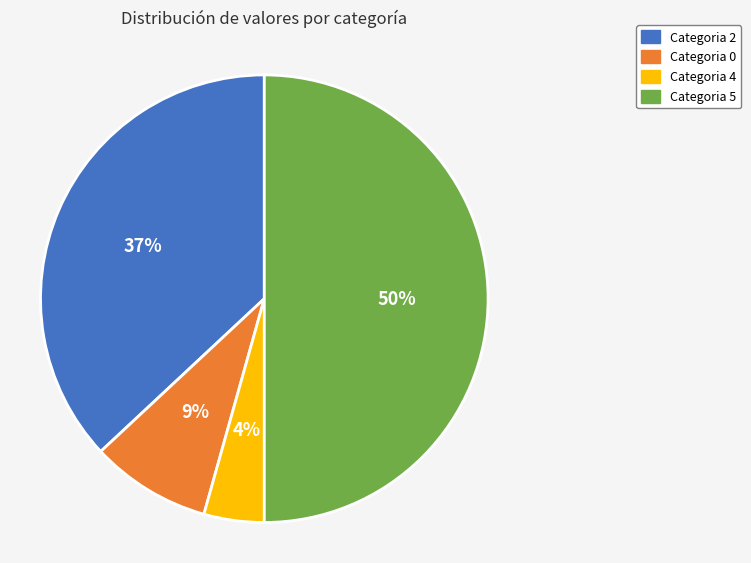

To the nearest percent, what is the difference between the largest and smallest slice percentages?

46%